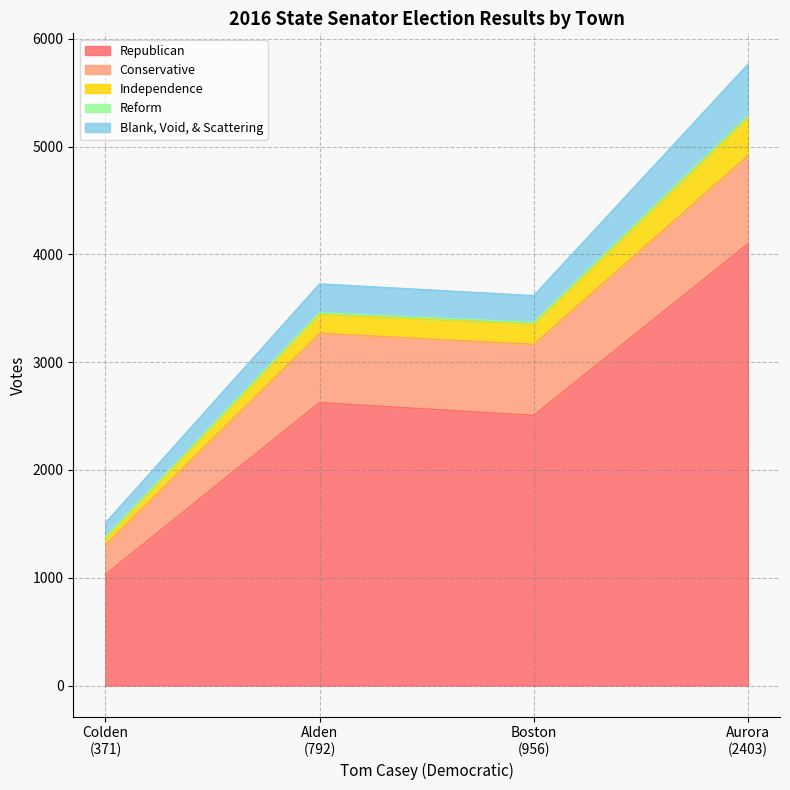

How many data points in Reform are above 19?

1